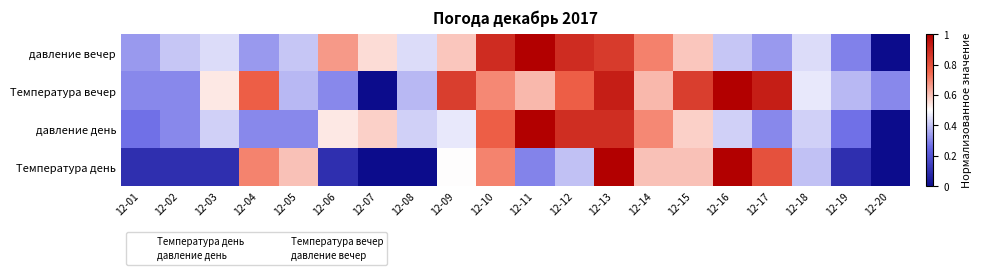

Reading left to right, transcribe all the data shown in this chart.

Температура день: 12-01=0.1	12-02=0.1	12-03=0.1	12-04=0.7	12-05=0.6	12-06=0.1	12-07=0.0	12-08=0.0	12-09=0.5	12-10=0.7	12-11=0.3	12-12=0.4	12-13=1.0	12-14=0.6	12-15=0.6	12-16=1.0	12-17=0.8	12-18=0.4	12-19=0.1	12-20=0.0
давление день: 12-01=0.3	12-02=0.3	12-03=0.4	12-04=0.3	12-05=0.3	12-06=0.5	12-07=0.6	12-08=0.4	12-09=0.5	12-10=0.8	12-11=1.0	12-12=0.9	12-13=0.9	12-14=0.7	12-15=0.6	12-16=0.4	12-17=0.3	12-18=0.4	12-19=0.3	12-20=0.0
Температура вечер: 12-01=0.3	12-02=0.3	12-03=0.5	12-04=0.8	12-05=0.4	12-06=0.3	12-07=0.0	12-08=0.4	12-09=0.8	12-10=0.7	12-11=0.6	12-12=0.8	12-13=0.9	12-14=0.6	12-15=0.8	12-16=1.0	12-17=0.9	12-18=0.5	12-19=0.4	12-20=0.3
давление вечер: 12-01=0.3	12-02=0.4	12-03=0.4	12-04=0.3	12-05=0.4	12-06=0.7	12-07=0.6	12-08=0.4	12-09=0.6	12-10=0.9	12-11=1.0	12-12=0.9	12-13=0.9	12-14=0.7	12-15=0.6	12-16=0.4	12-17=0.3	12-18=0.4	12-19=0.3	12-20=0.0